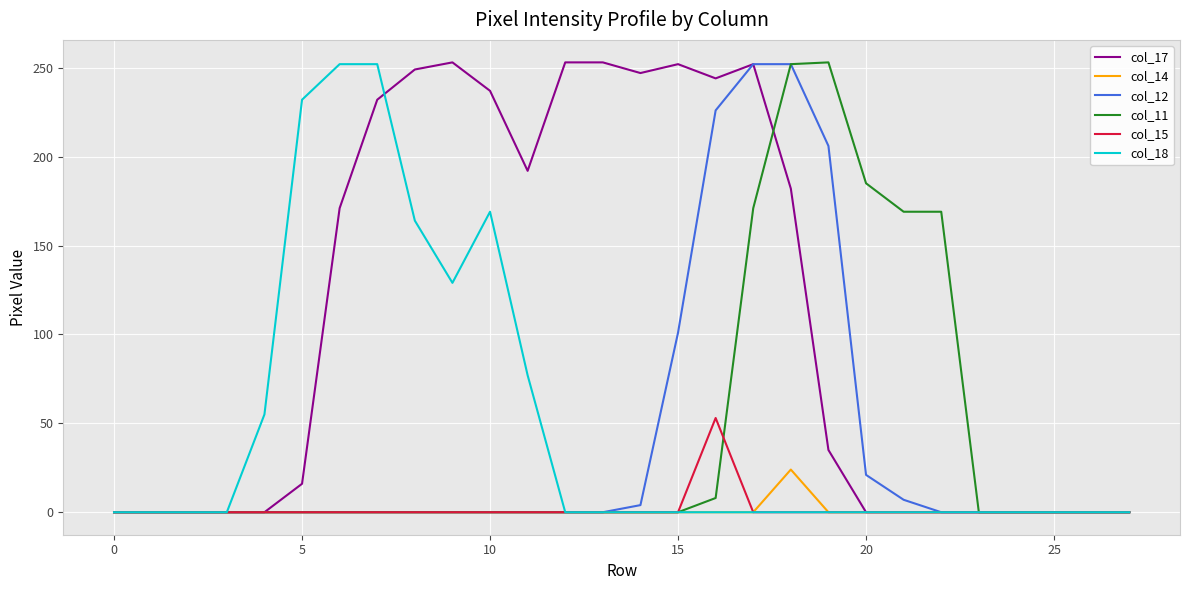

What is the greatest value displayed?

253